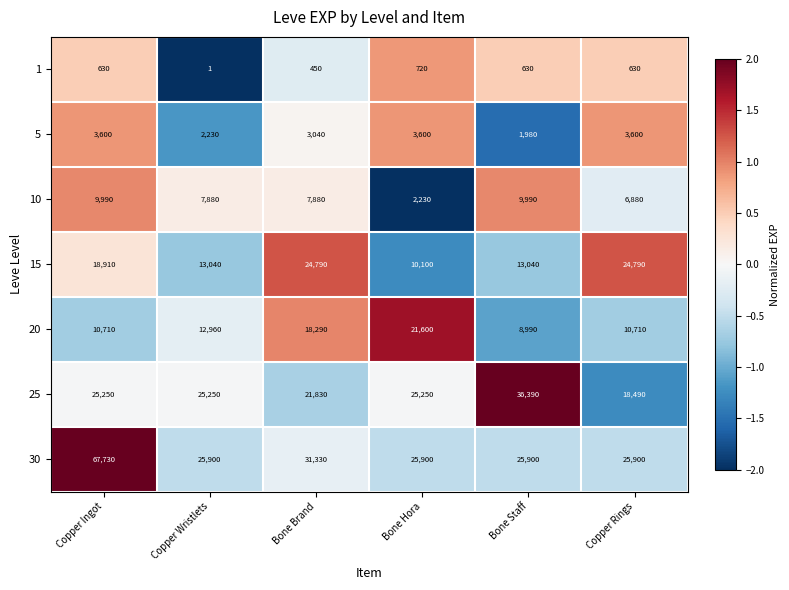

What is the difference between the 1 values at Copper Wristlets and Copper Rings?

629